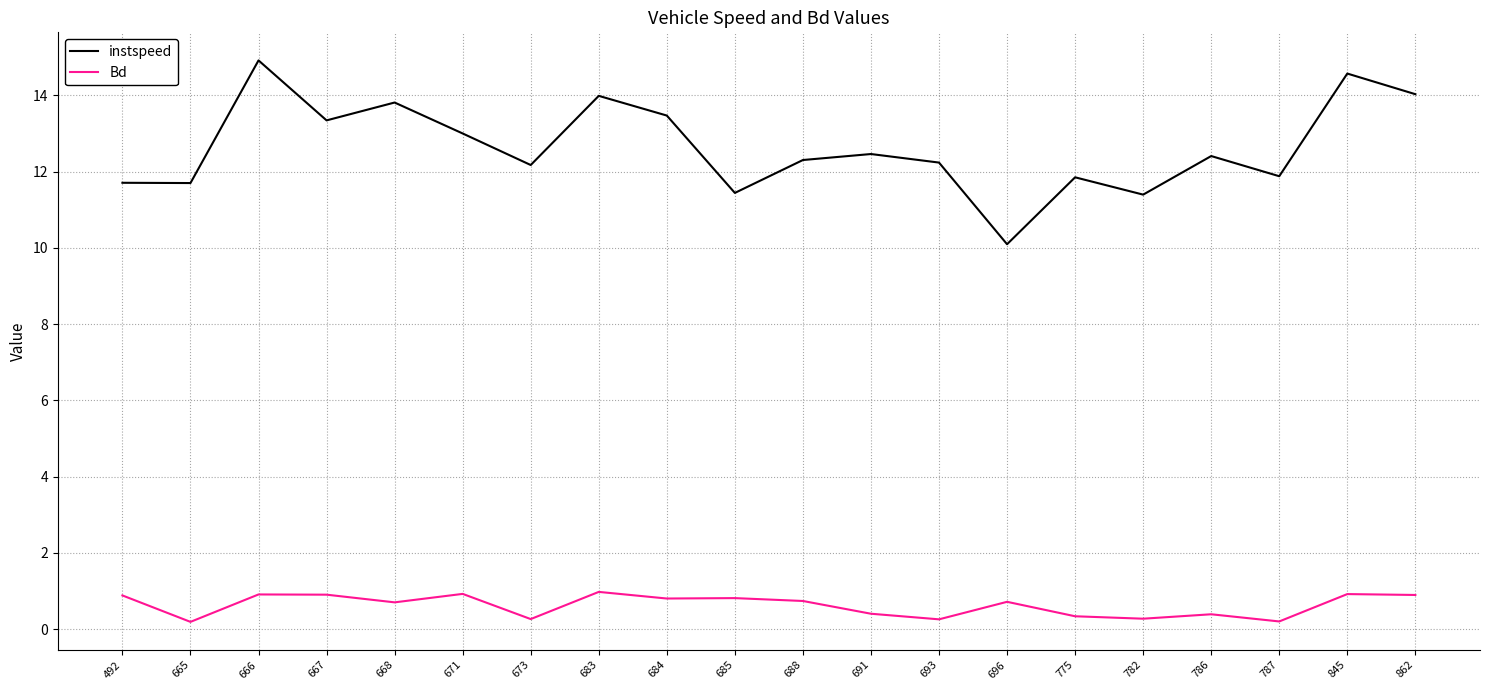

Which series has the widest spread of values?

instspeed